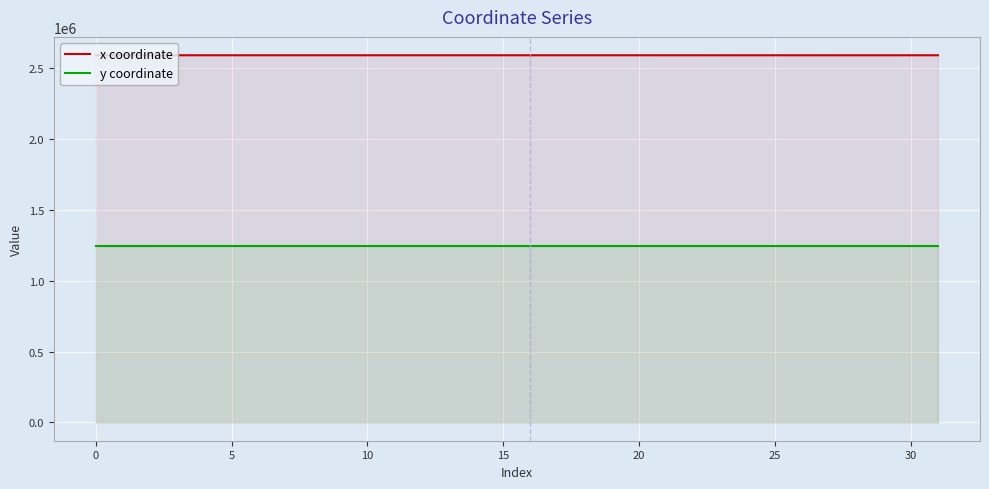

What is the sum of all y coordinate values?

39863597.4